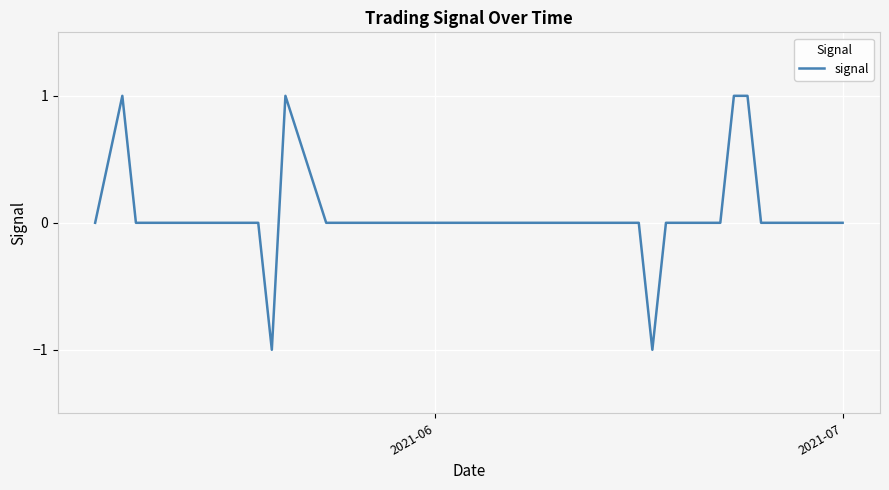

How many interior local valleys (lower than both neighbors) does the data have?

2